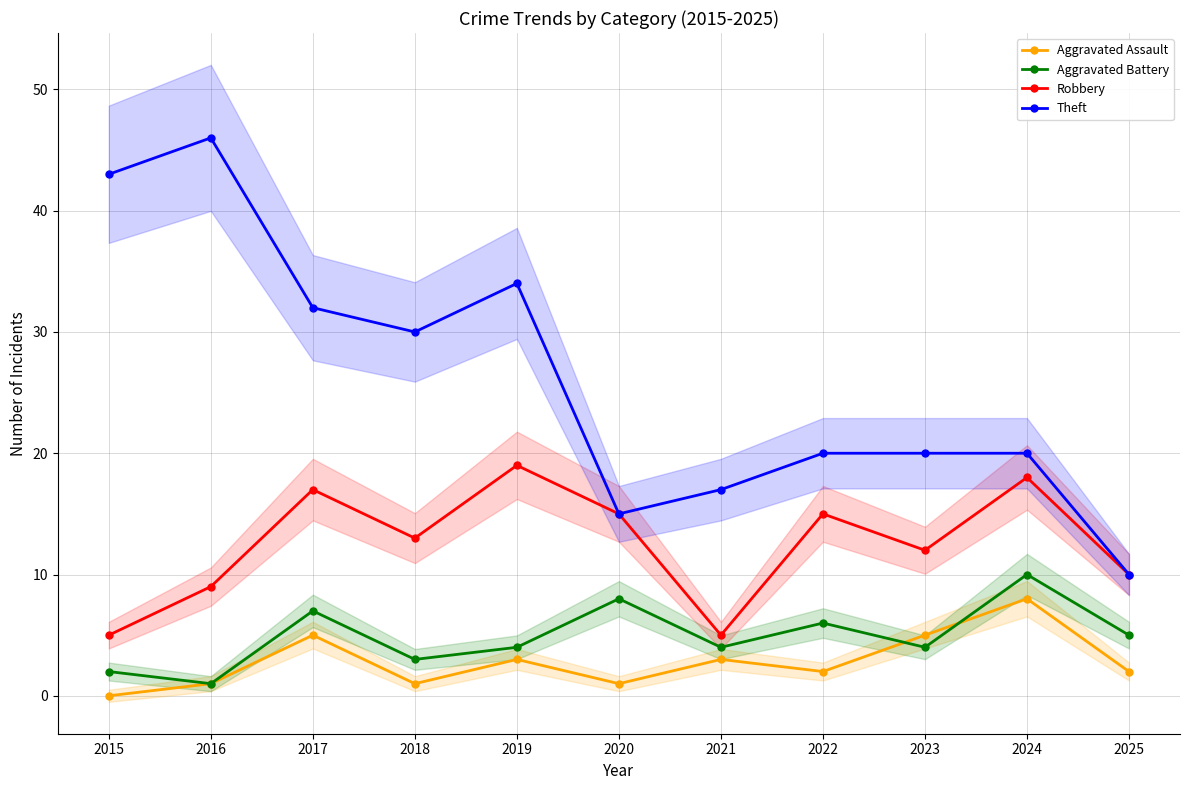

How many data points does each series have?

11